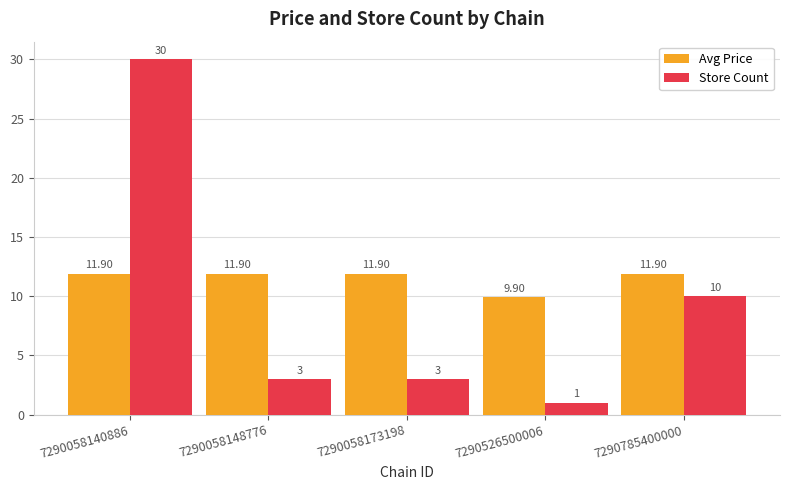

What is the difference between the maximum and minimum values in the Store Count series?

29.0